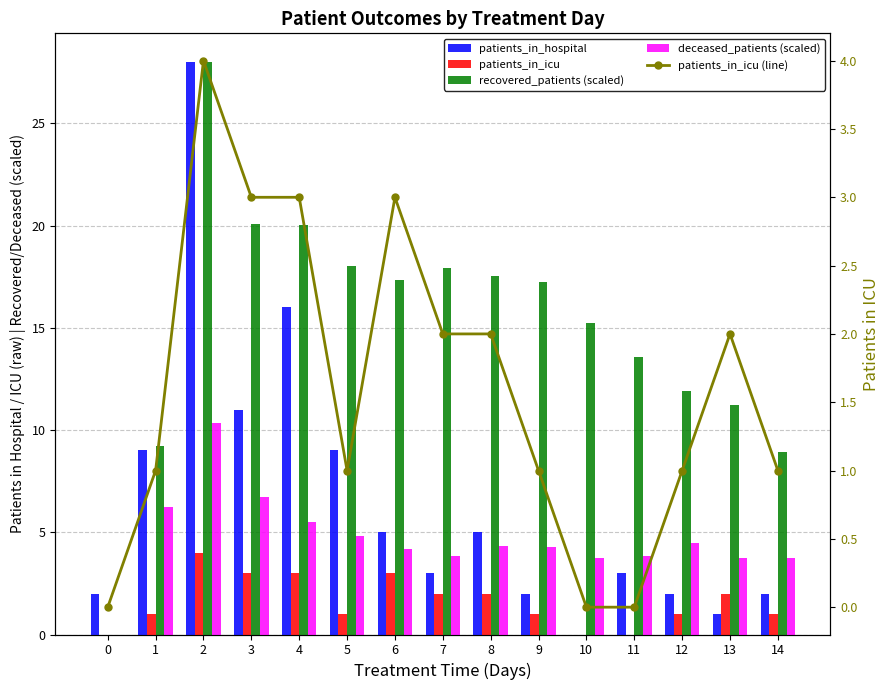

True or false: deceased_patients (scaled) has a value of 6.6 at 5.

False